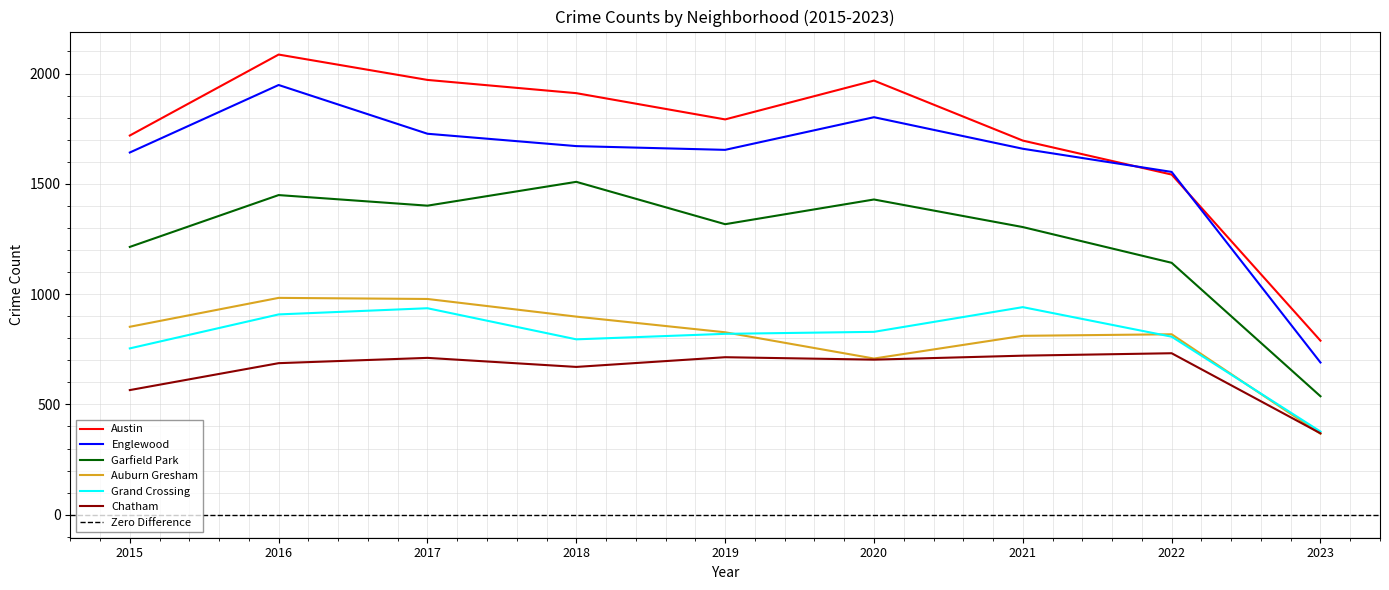

How many categories are shown in the chart?

9